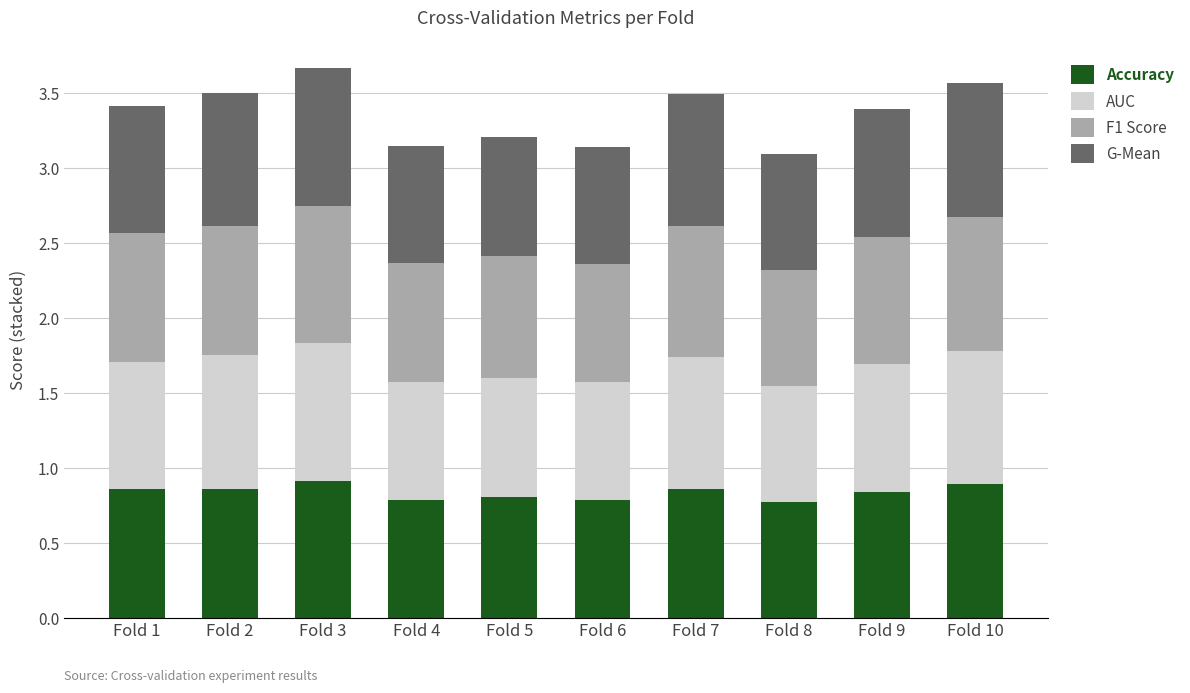

What is the total value across all series at Fold 7?

3.5